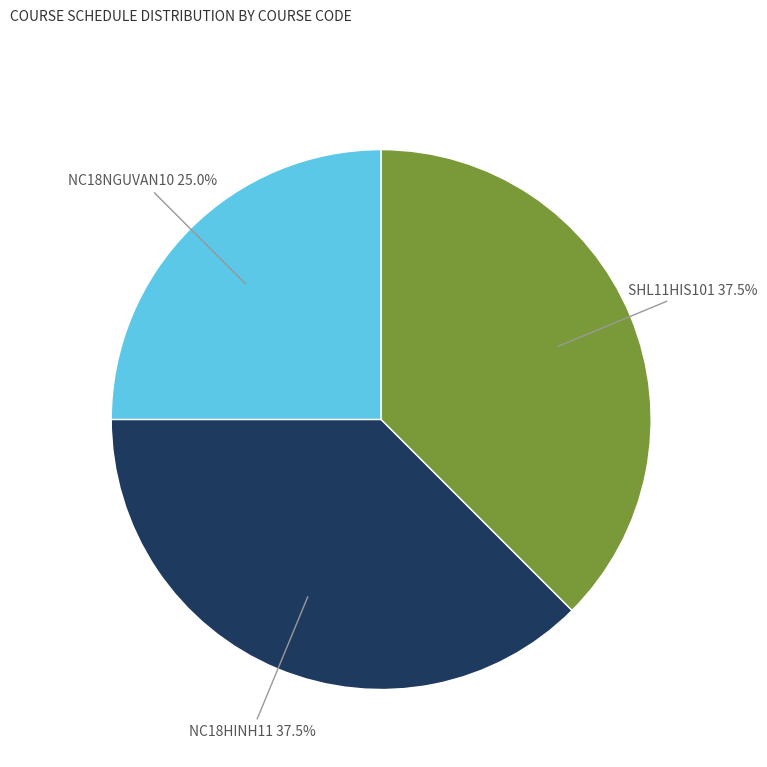

Approximately how many times larger is the value at SHL11HIS101 compared to NC18HINH11?

1.0